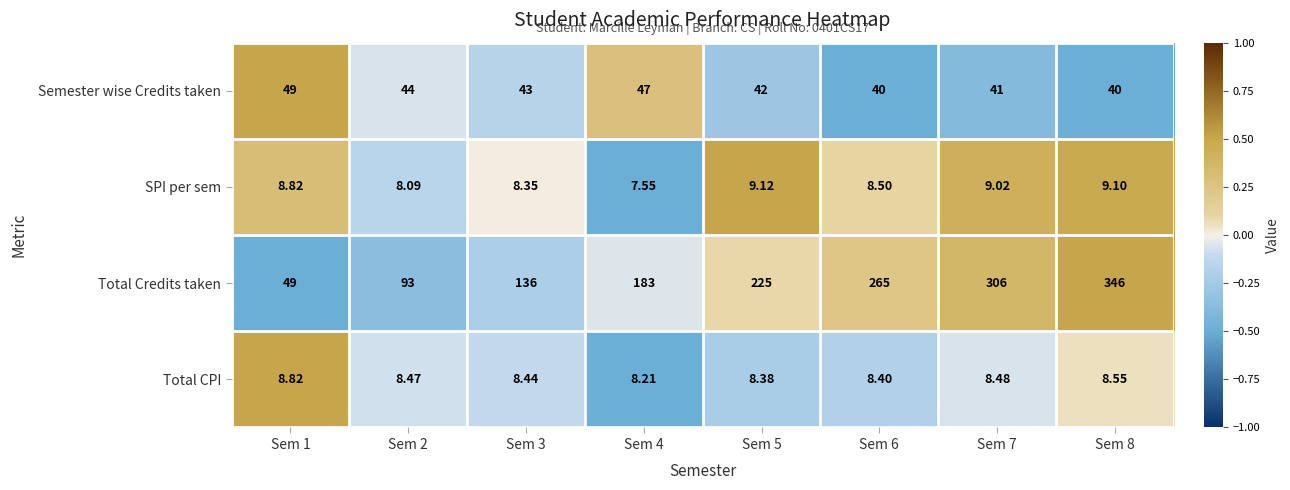

Which series has the largest total across all categories?

Total Credits taken